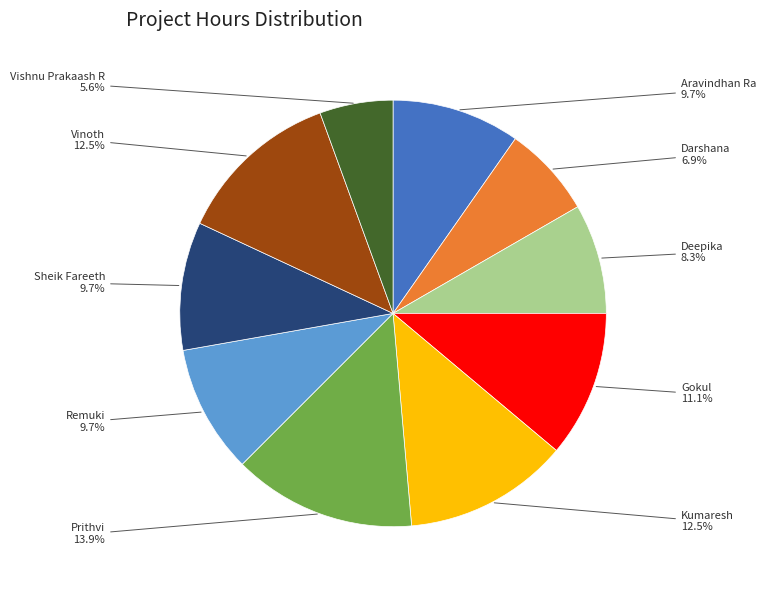

Which slice is the largest?

Prithvi